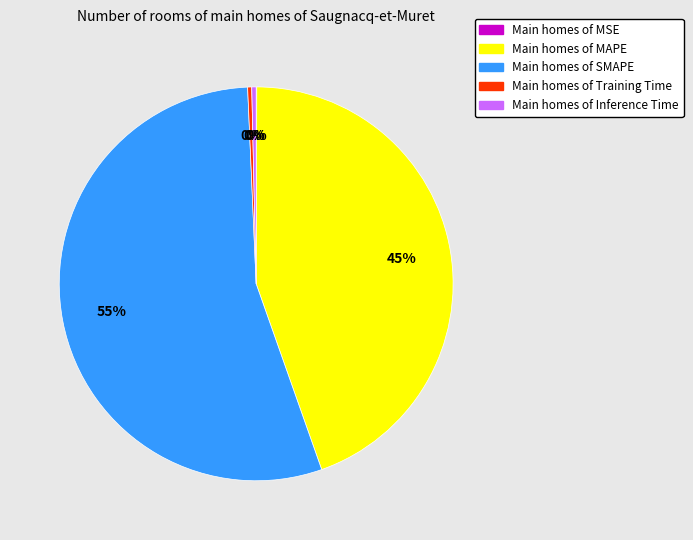

Is it true that Main homes of MAPE is 45% of the pie?

True